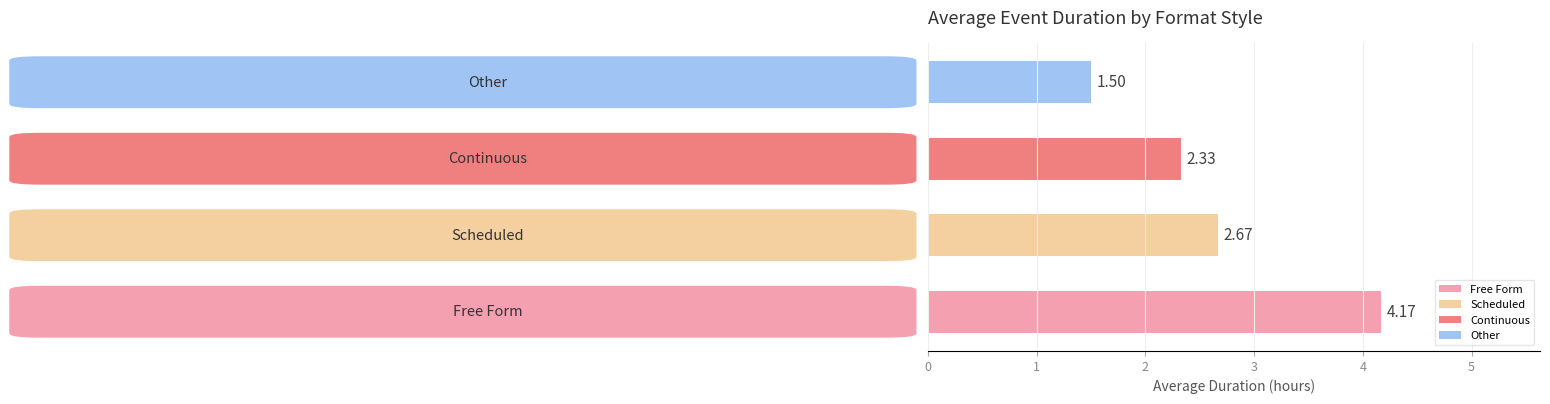

What is the difference between the second highest and minimum values?

1.2